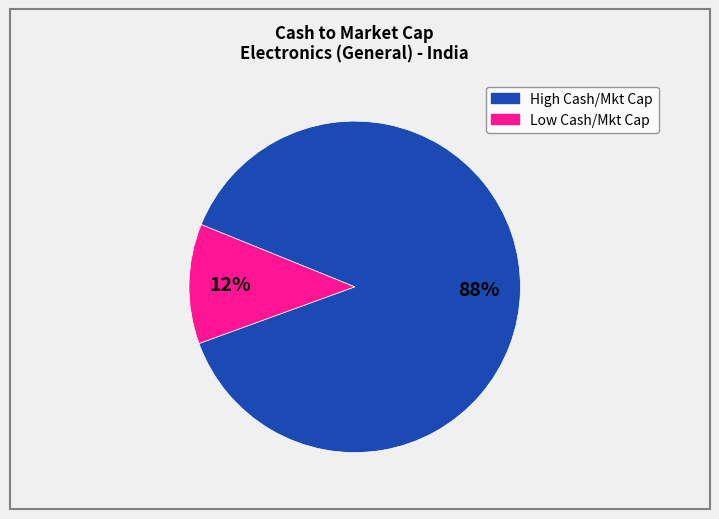

To the nearest percent, what is the average slice percentage?

50%